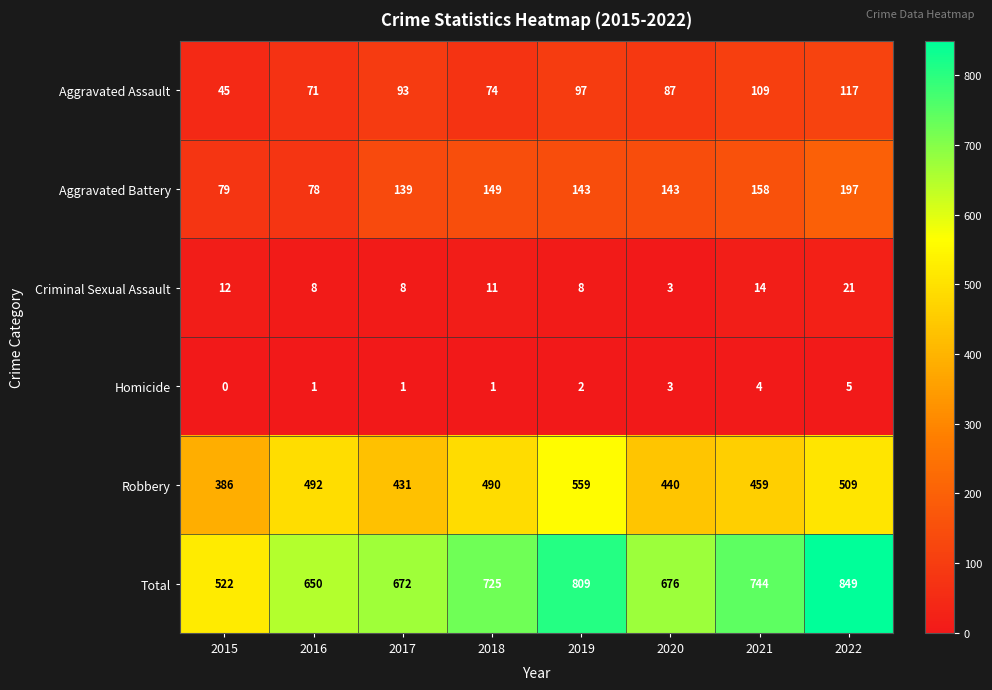

What is the difference between the highest and lowest values at 2021?

740